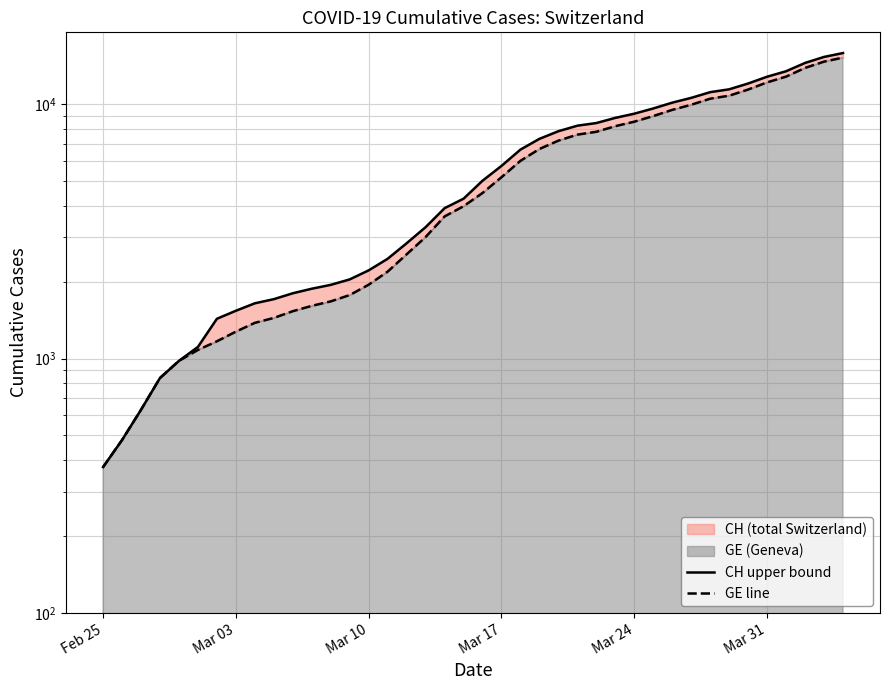

Reading right to left, transcribe all the data shown in this chart.

CH upper bound: 15926	15375	14561	13505	12852	12086	11467	11175	10613	10162	9642	9196	8855	8449	8249	7847	7323	6644	5731	5012	4259	3908	3291	2845	2472	2226	2051	1952	1885	1809	1715	1652	1544	1436	1113	981	840	630	479	375
GE line: 15284	14733	13919	12863	12210	11444	10825	10533	9971	9520	9000	8554	8213	7807	7607	7205	6681	6002	5174	4485	3978	3627	3010	2574	2201	1955	1780	1681	1614	1538	1447	1384	1278	1171	1083	981	840	630	479	375